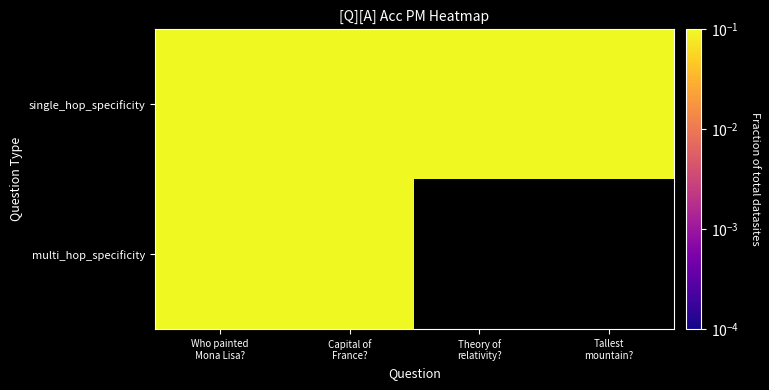

Is the value of single_hop_specificity at Capital of France? greater than the value of multi_hop_specificity at Who painted Mona Lisa??

Yes